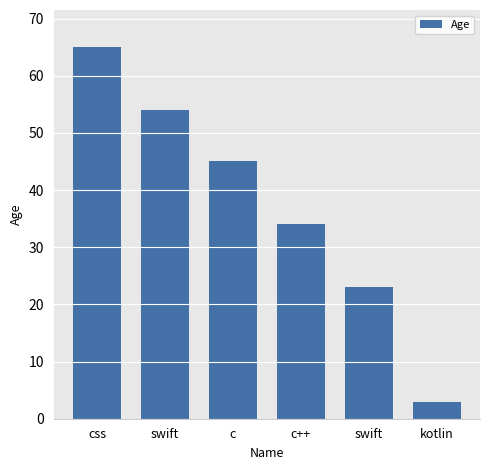

True or false: the data shows 11 at swift.

False